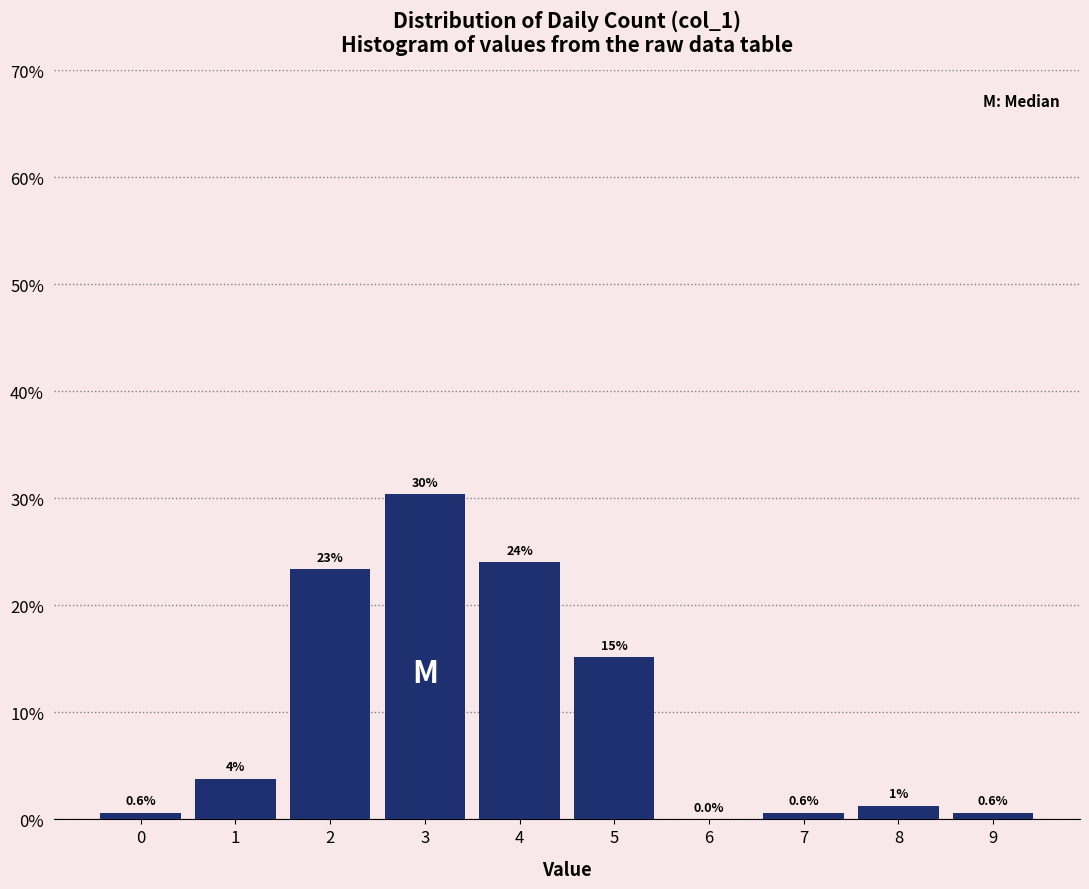

Over which range of the x-axis is the bar tallest?

2.5 to 3.5